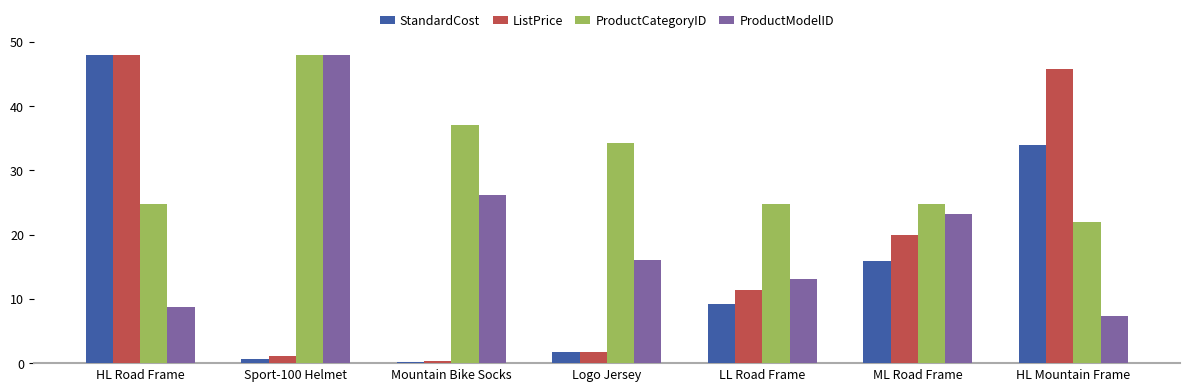

What is the sum of all ListPrice values?

128.2